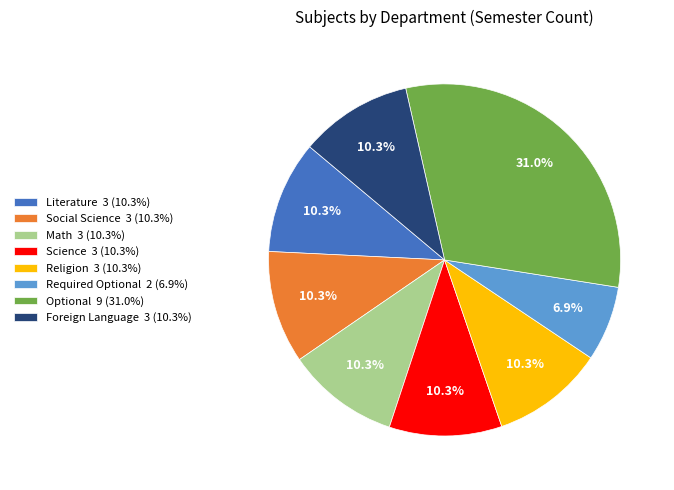

What portion of the pie excludes Science?

89.7%